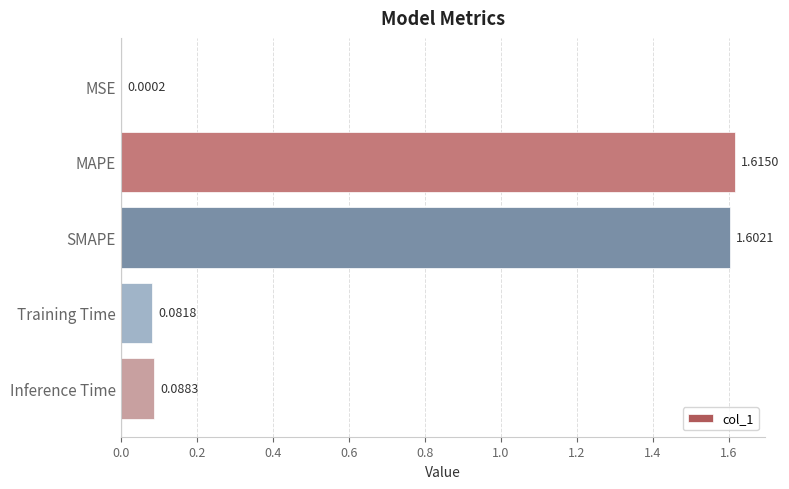

What is the average value?

0.7